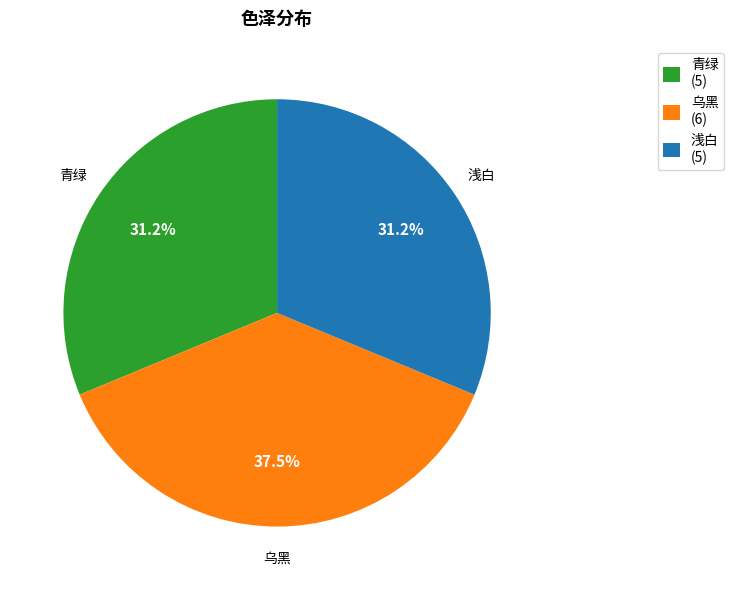

To the nearest percent, what is the difference between the largest and smallest slice percentages?

6%